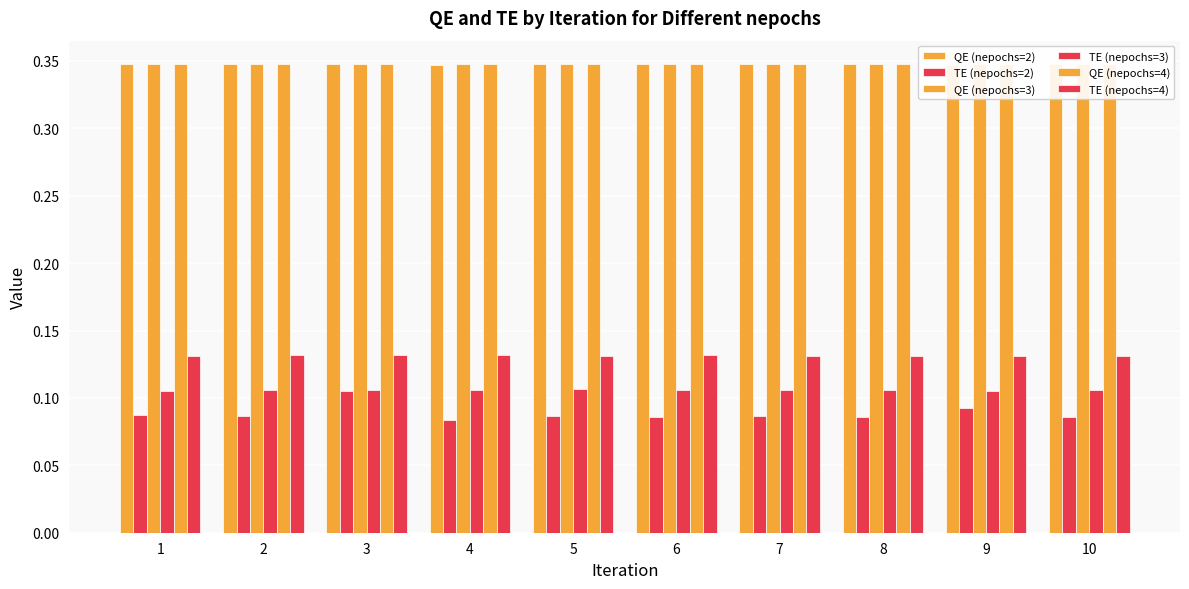

The TE (nepochs=3) series shows 0.1 at 2. True or false?

False